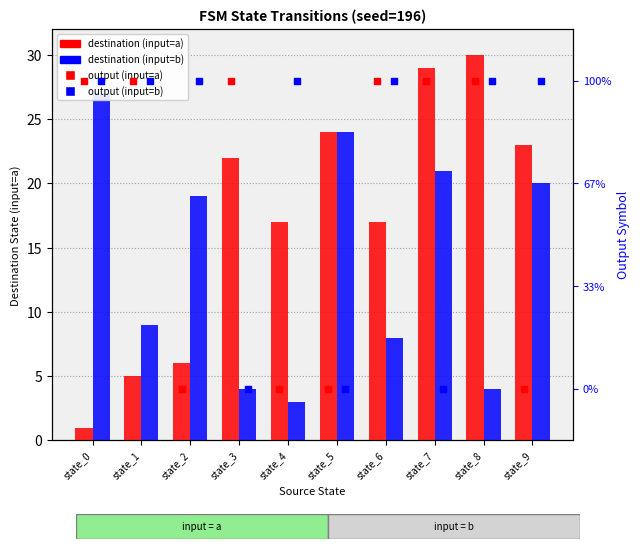

Which series reaches the minimum Y coordinate?

output (input=a)